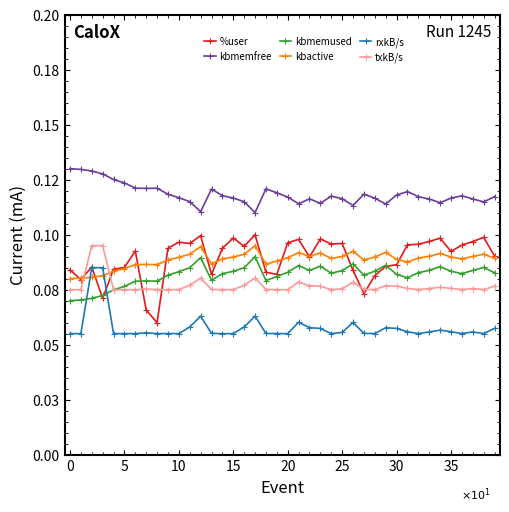

What are all the series names shown in the legend?

%user, kbmemfree, kbmemused, kbactive, rxkB/s, txkB/s